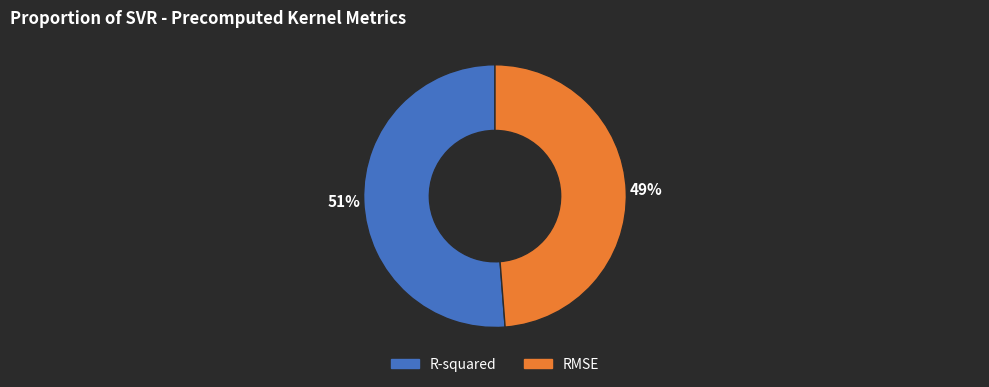

To the nearest percent, what portion does R-squared represent?

51%